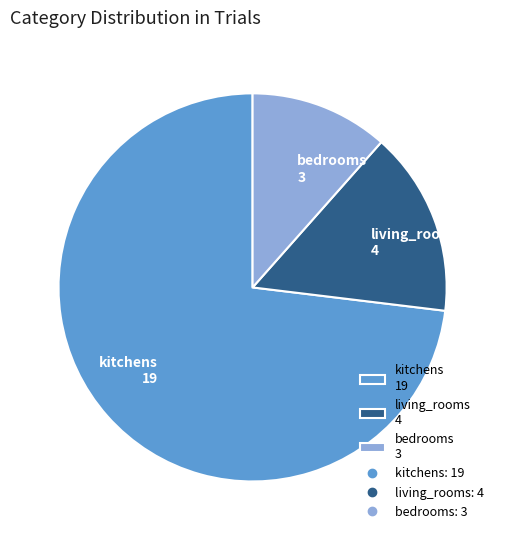

Approximately how many times larger is the value at bedrooms compared to kitchens?

0.2